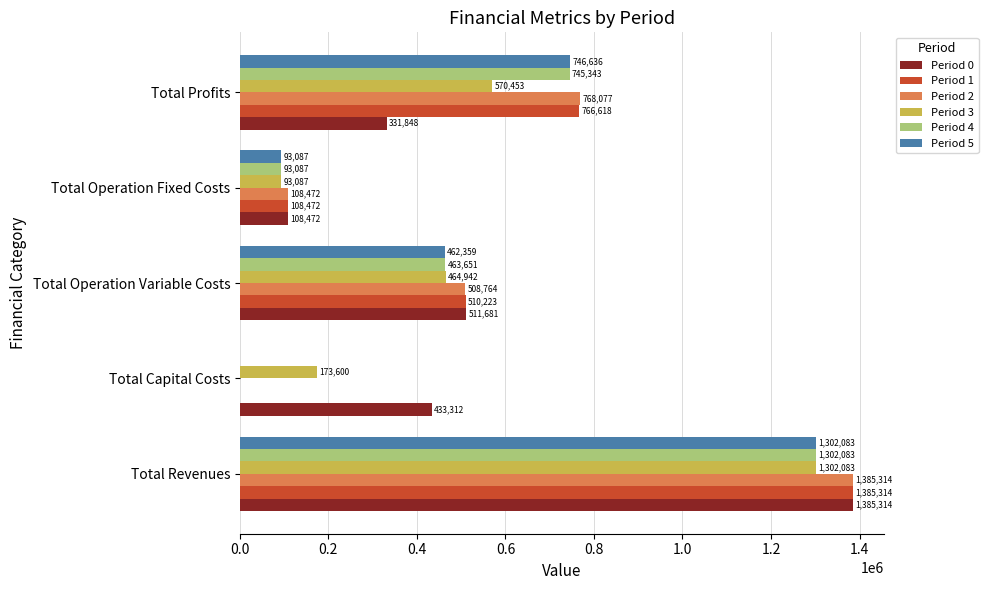

What is the highest value of the Period 4 series?

1302083.1